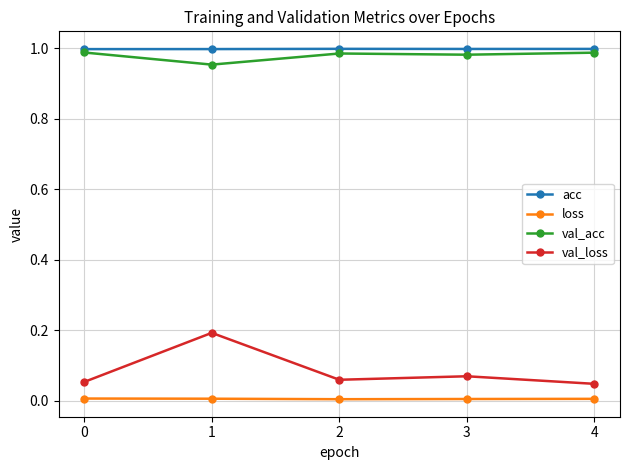

Which series has the widest spread of values?

val_loss